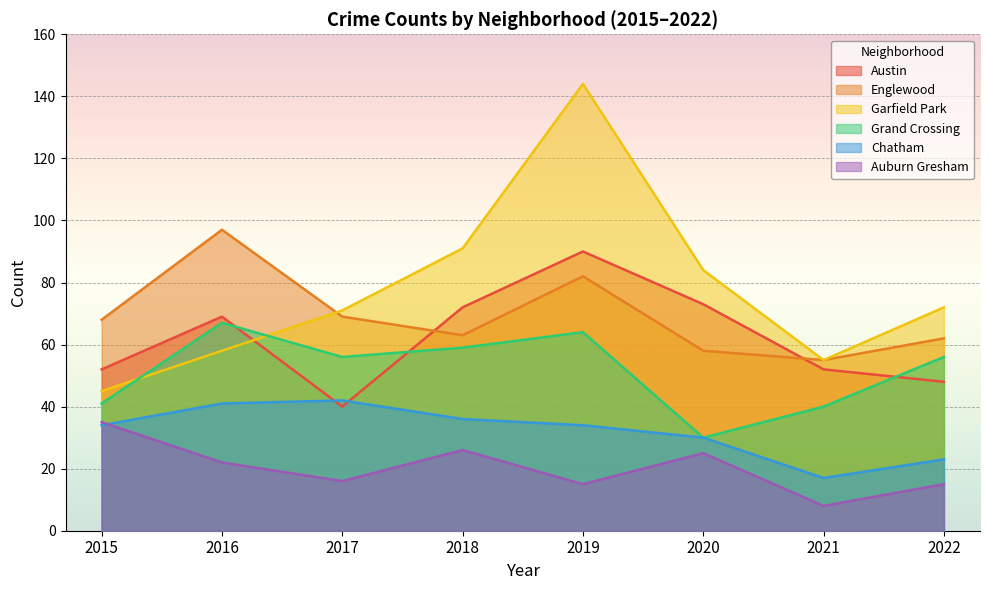

Does the chart display data point markers on the line(s)?

No